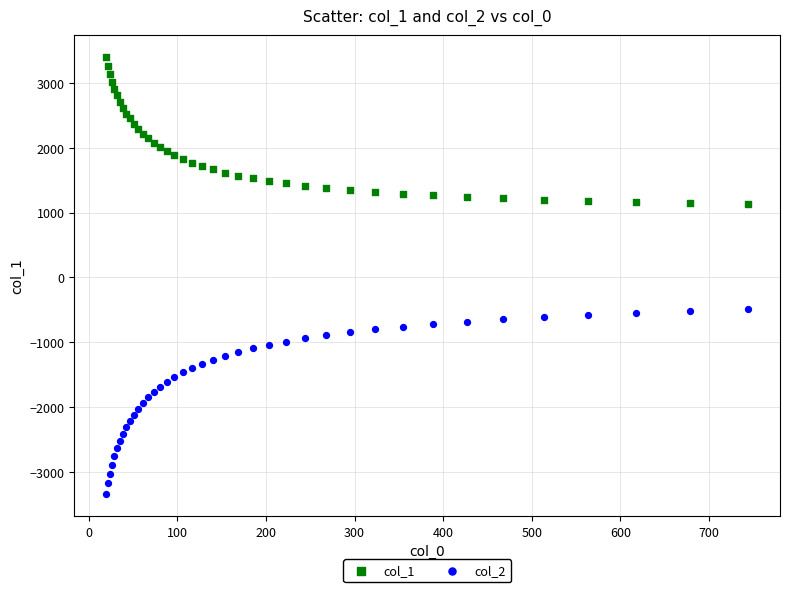

What is the X range (max minus min) for the scatter plot?

723.9